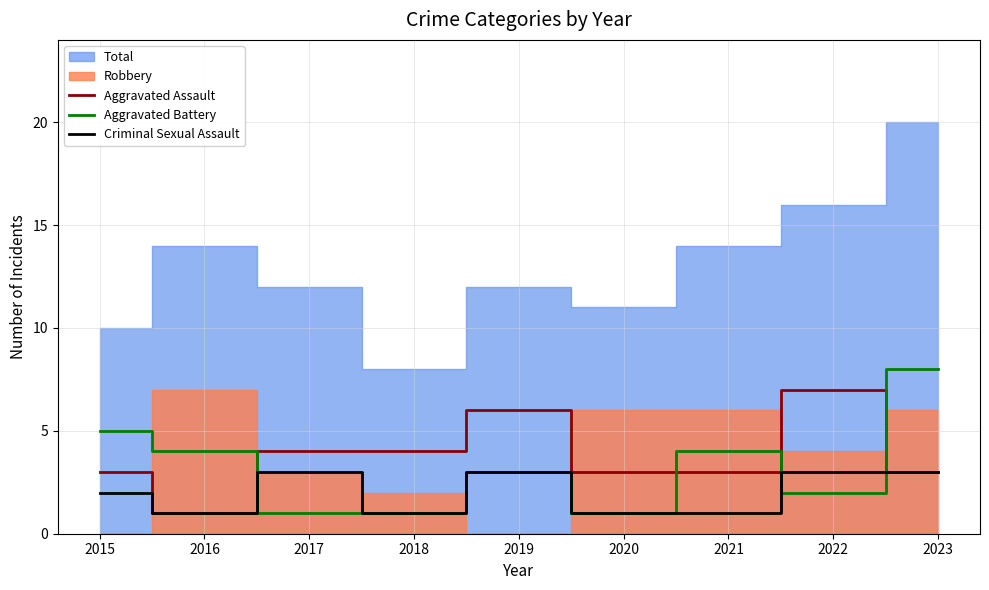

At which label does Aggravated Battery first exceed 3?

2015